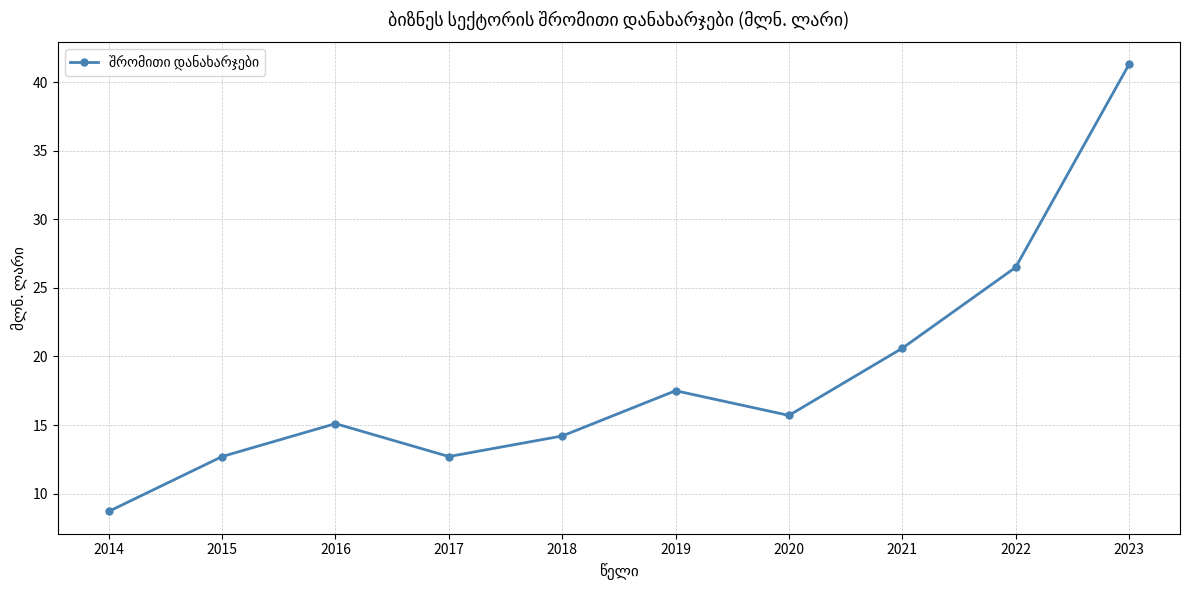

How many lines are shown in the chart?

1